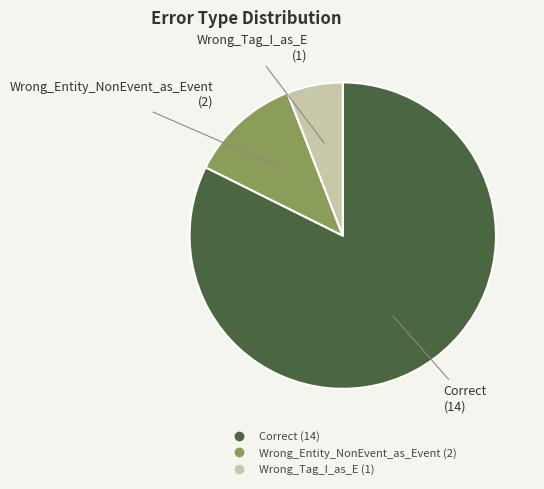

Combined, do Correct and Wrong_Tag_I_as_E account for over 50%?

Yes